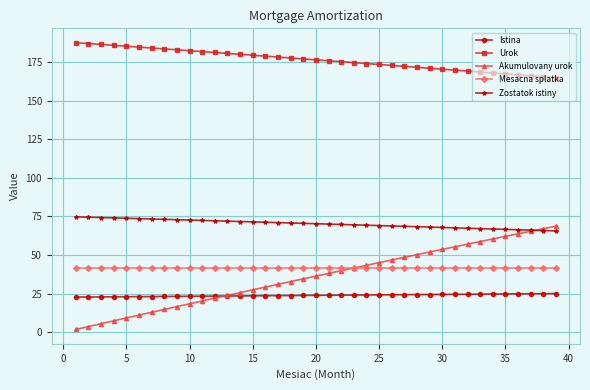

What is the maximum value shown in the chart?

187.5